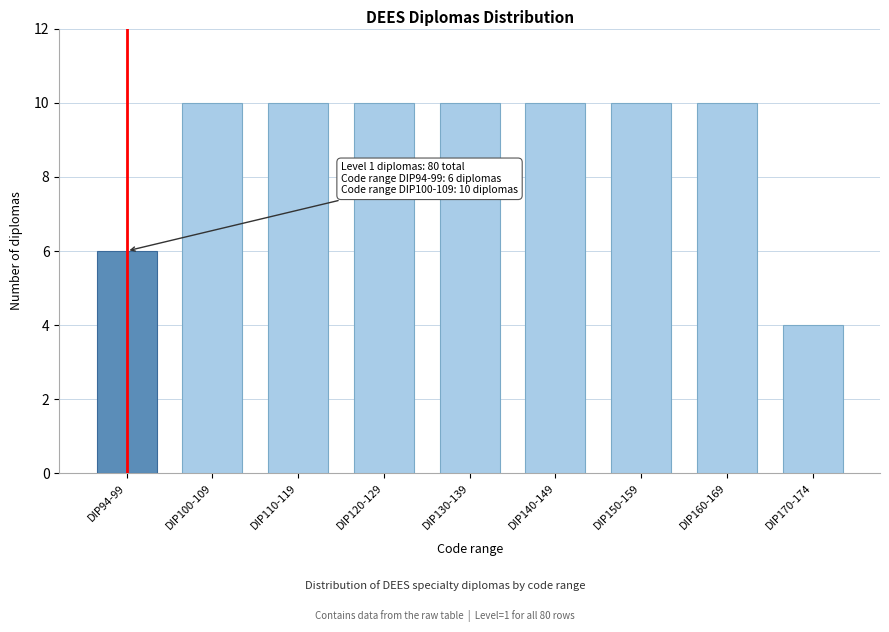

Reading right to left, extract all data points from this chart.

DIP170-174=4	DIP160-169=10	DIP150-159=10	DIP140-149=10	DIP130-139=10	DIP120-129=10	DIP110-119=10	DIP100-109=10	DIP94-99=6